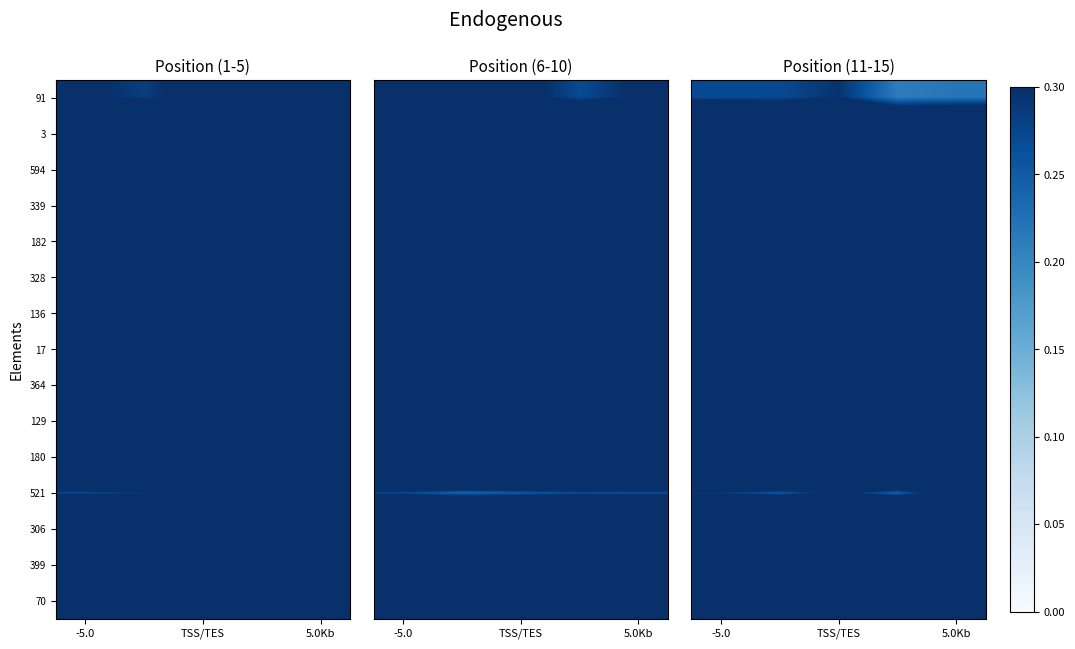

The value of 91 at TSS/TES is 0.4. True or false?

False